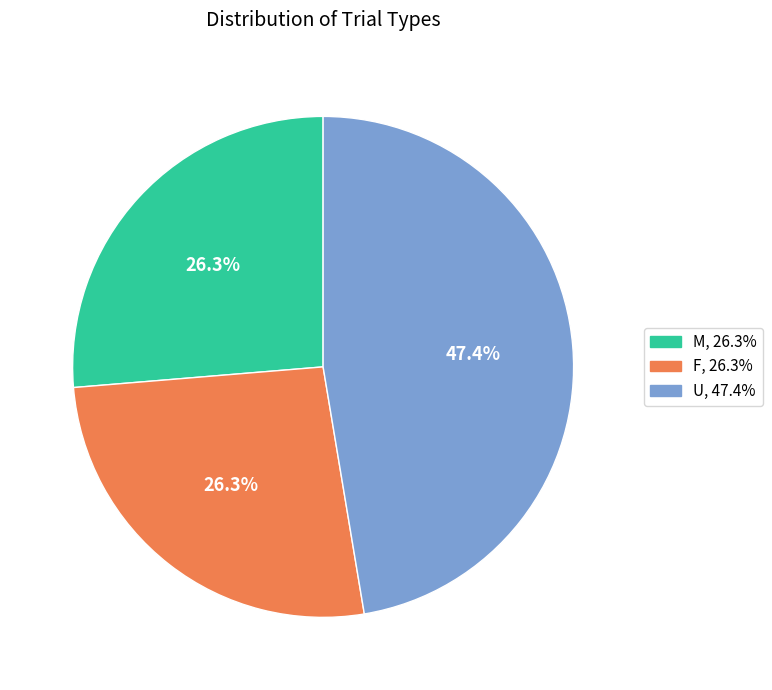

Approximately how many times larger is the value at M compared to F?

1.0